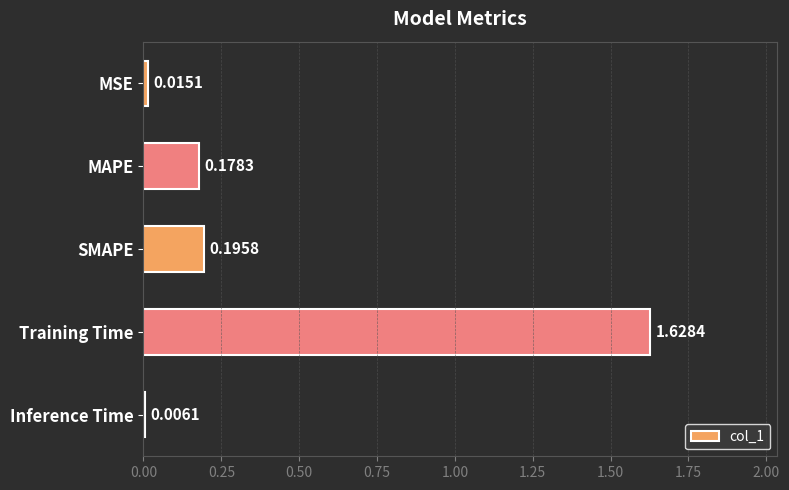

What is the change in value from MAPE to Training Time?

+1.5